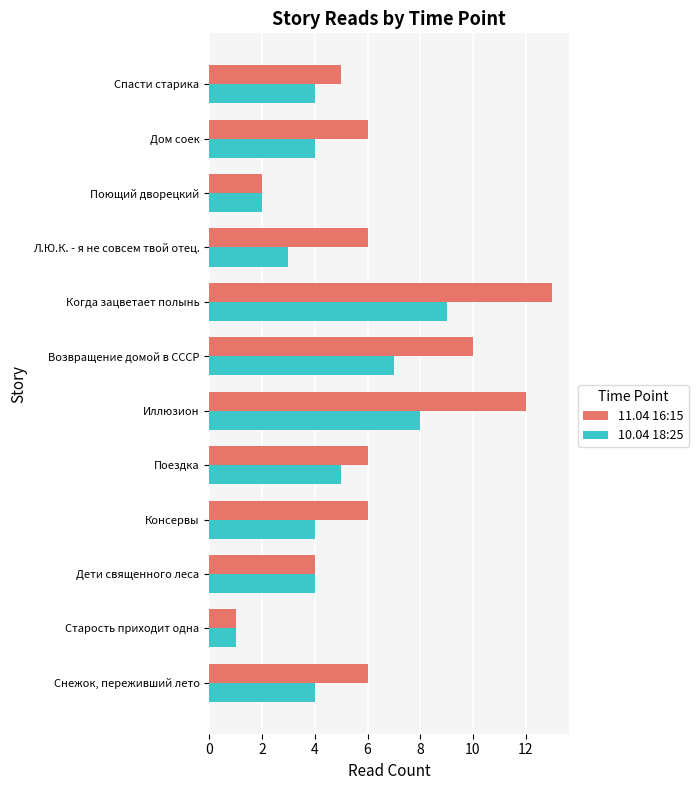

Which series has the largest total across all categories?

11.04 16:15